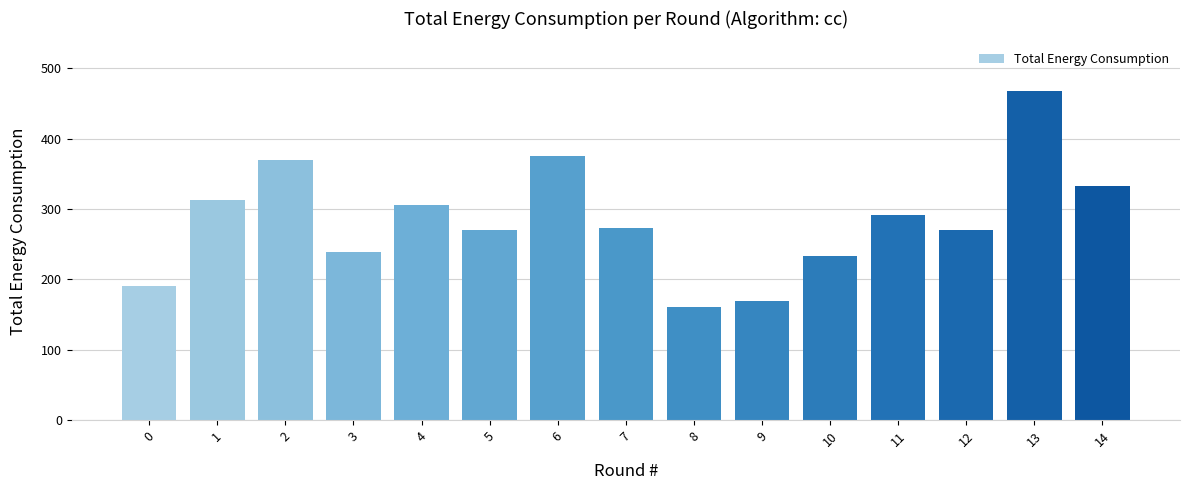

How many categories are shown in the chart?

15